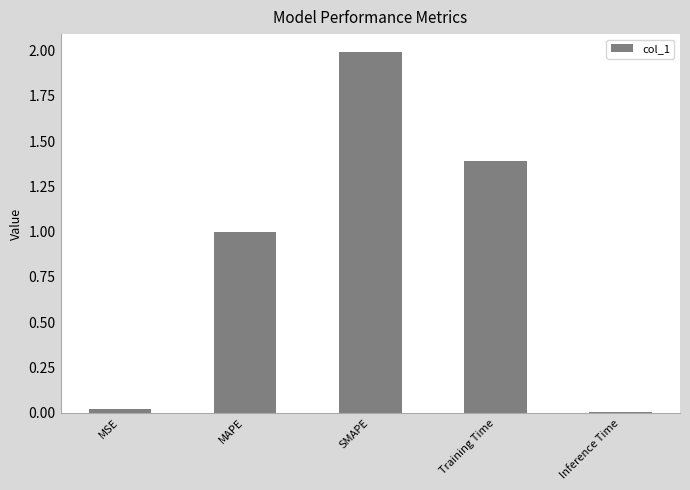

What is the difference between the maximum and minimum values?

2.0